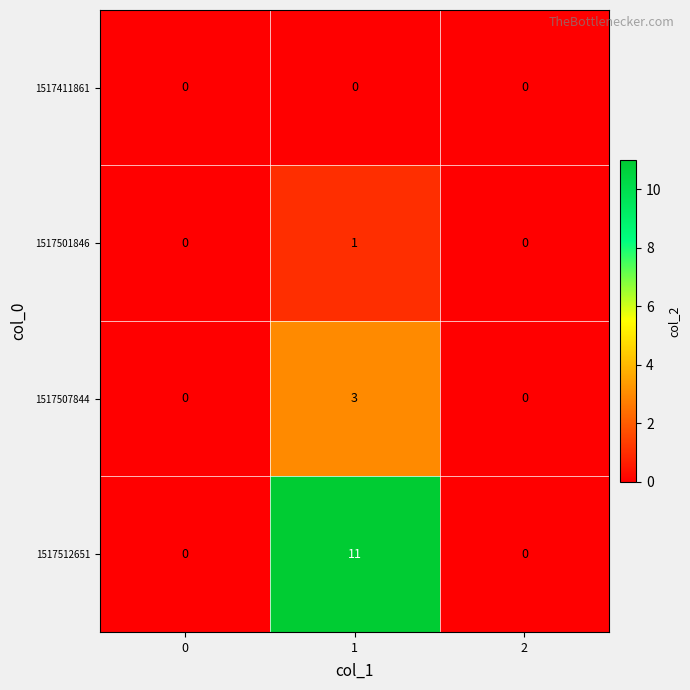

How many 1517507844 values are between 0 and 3?

3